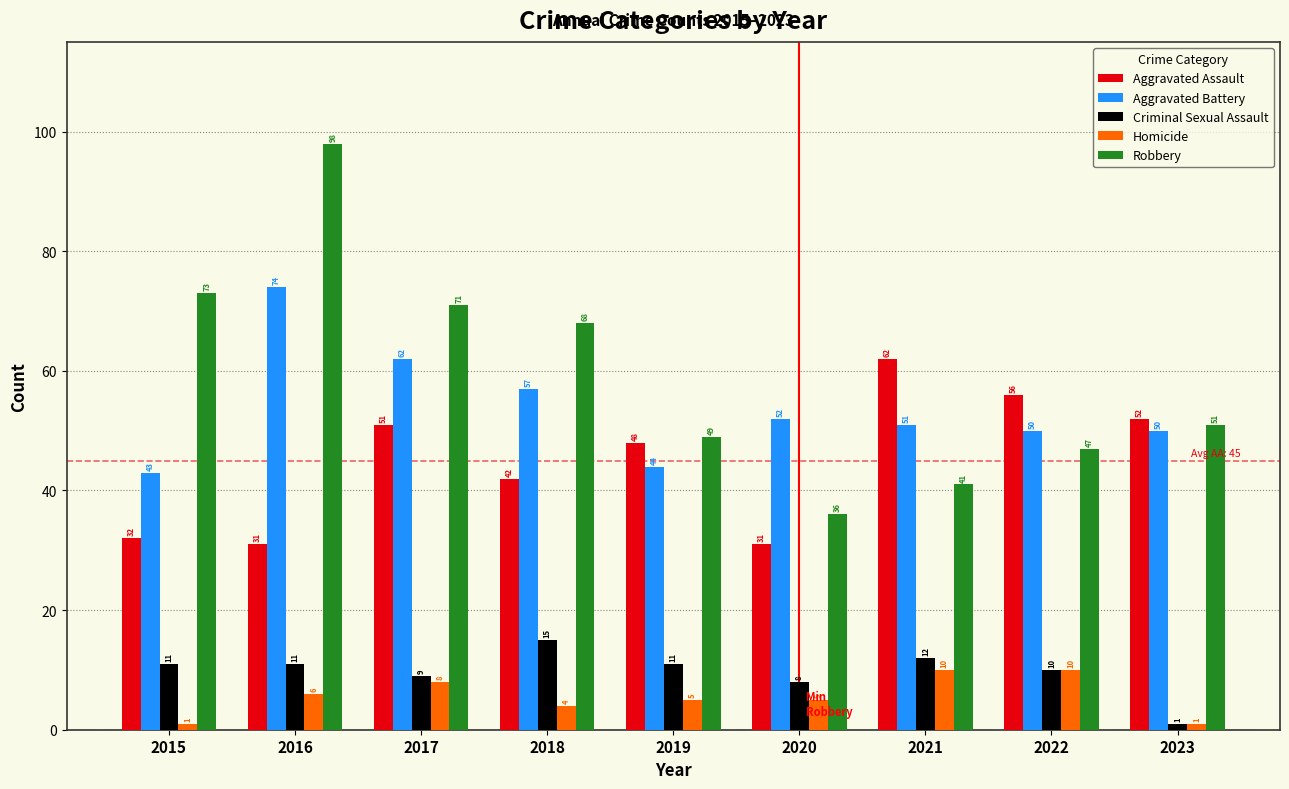

What is the difference between the highest and lowest values at 2023?

51